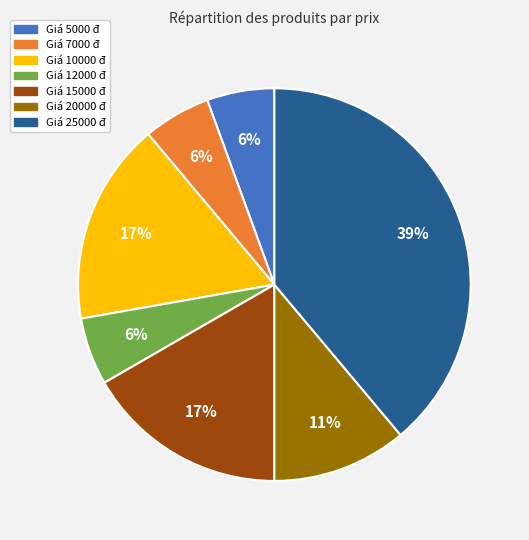

Do Giá 10000 đ and Giá 12000 đ together represent more than half of the pie?

No